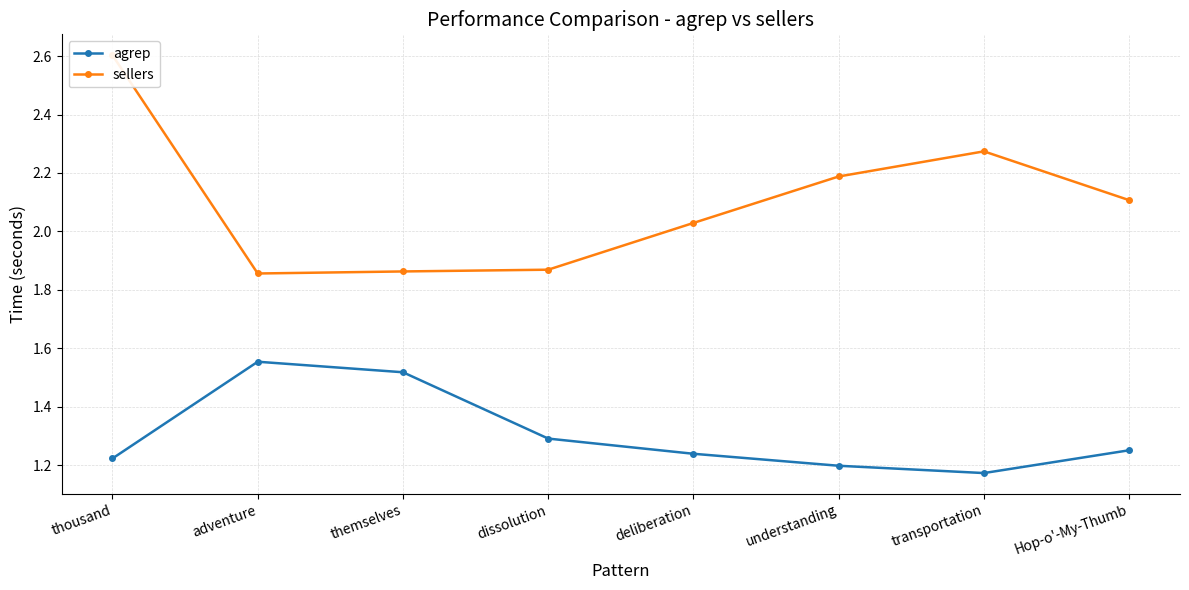

Reading right to left, extract all data points from this chart.

agrep: 1.3	1.2	1.2	1.2	1.3	1.5	1.6	1.2
sellers: 2.1	2.3	2.2	2.0	1.9	1.9	1.9	2.6